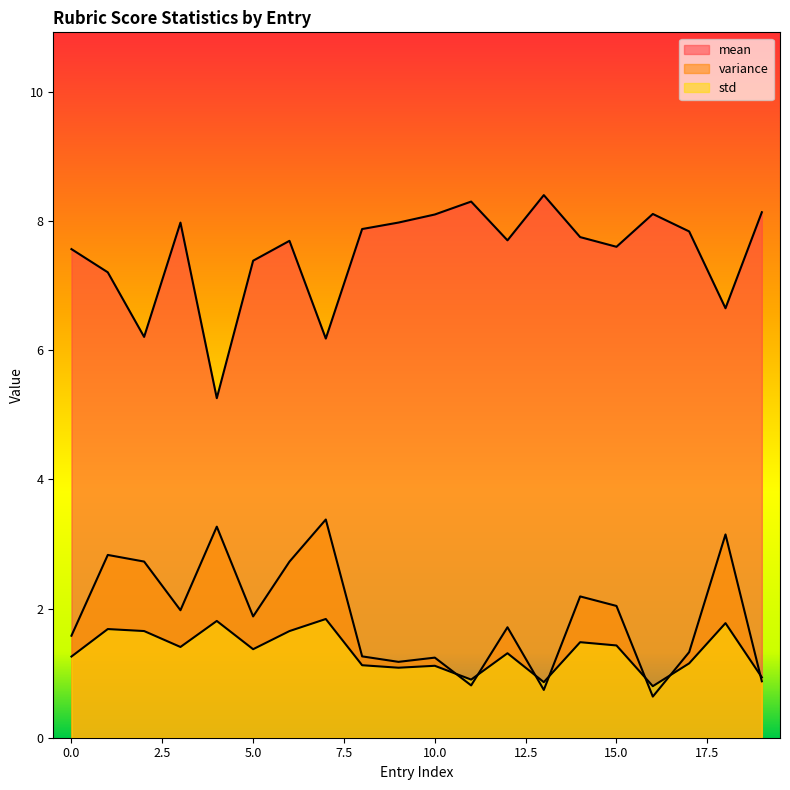

Which series has the largest range (max minus min)?

mean